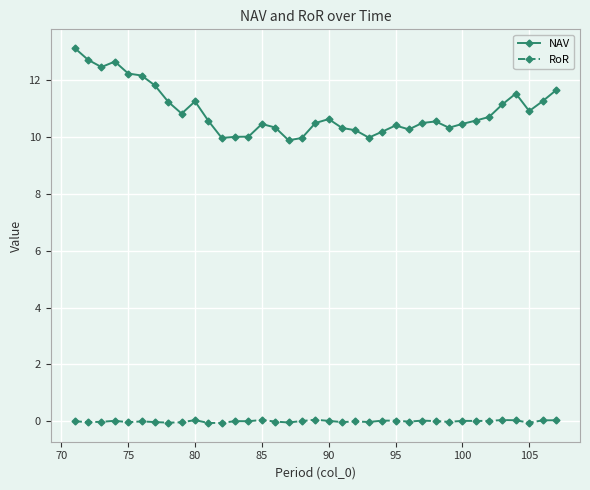

What is the value of the NAV point at the 15th from the left?

10.5